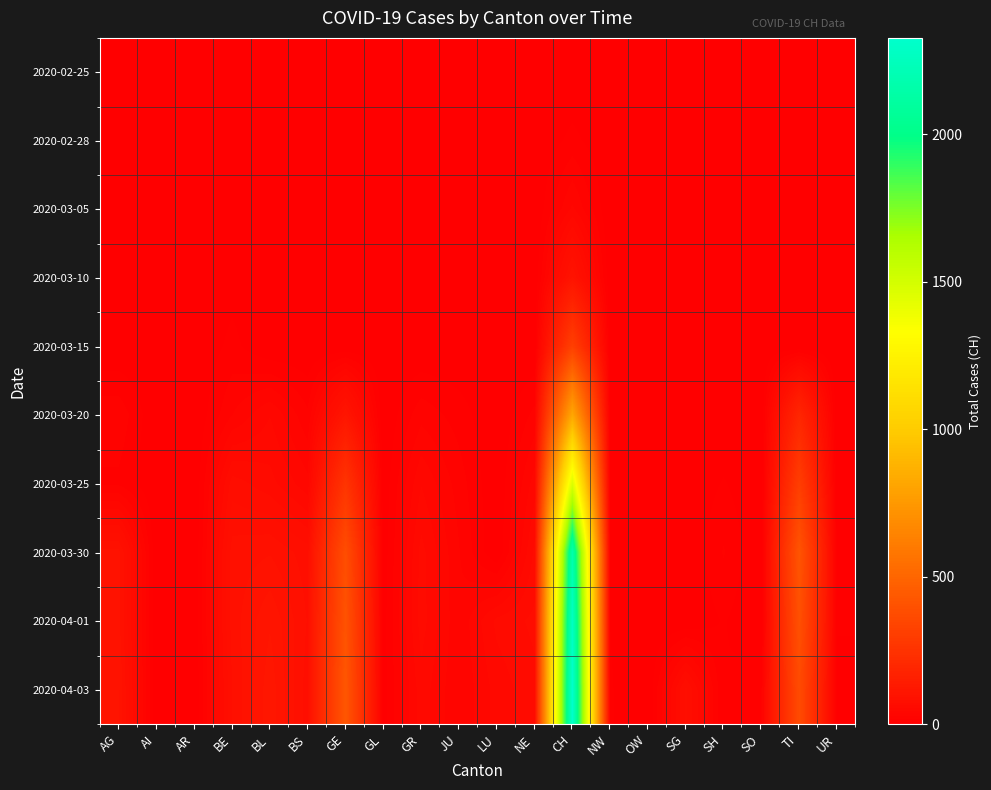

How many series are shown in this chart?

10